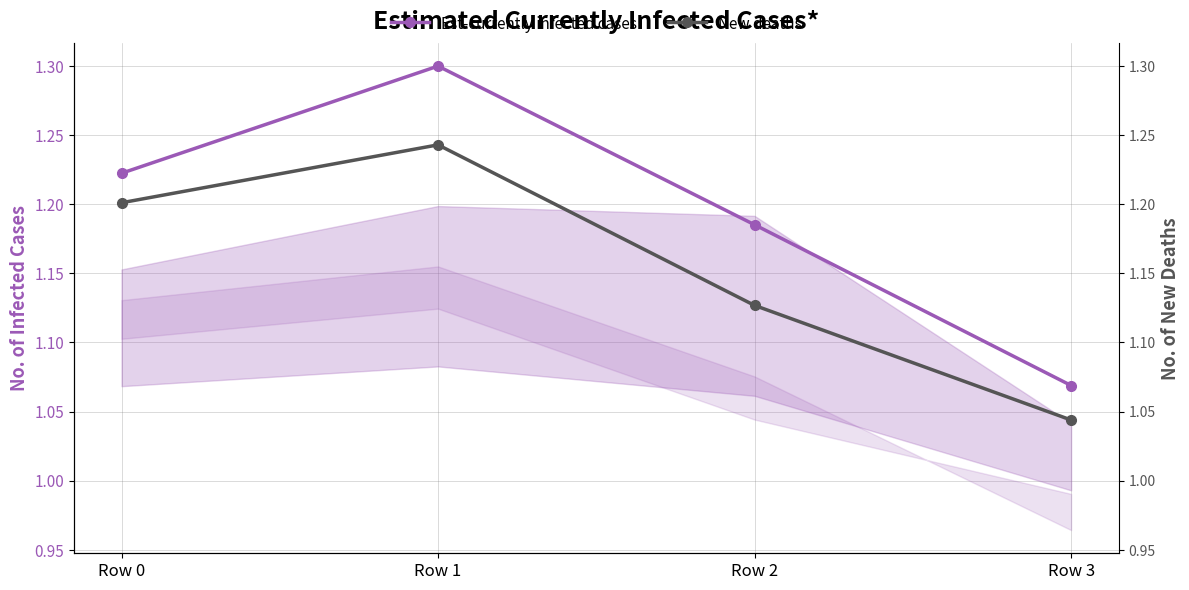

Reading left to right, transcribe all the data shown in this chart.

Est-currently infected cases: Row 0=1.2	Row 1=1.3	Row 2=1.2	Row 3=1.1
New deaths: Row 0=1.2	Row 1=1.2	Row 2=1.1	Row 3=1.0